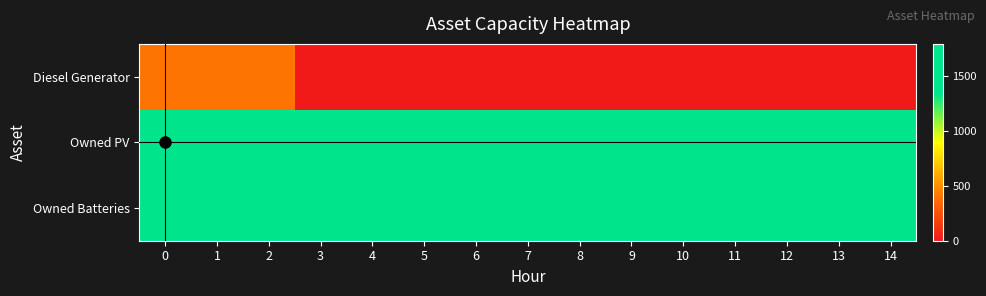

What is the maximum value shown in the chart?

1787